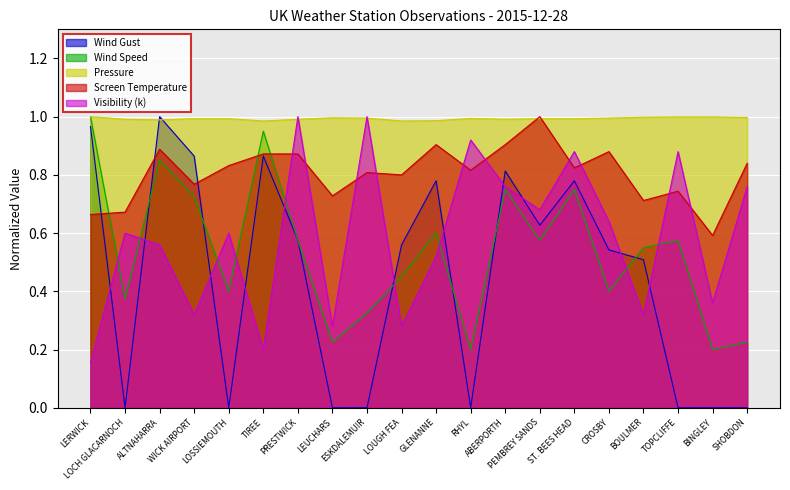

Reading left to right, list all the values displayed in this chart.

Wind Gust: LERWICK=1.0	LOCH GLACARNOCH=0.0	ALTNAHARRA=1.0	WICK AIRPORT=0.9	LOSSIEMOUTH=0.0	TIREE=0.9	PRESTWICK=0.6	LEUCHARS=0.0	ESKDALEMUIR=0.0	LOUGH FEA=0.6	GLENANNE=0.8	RHYL=0.0	ABERPORTH=0.8	PEMBREY SANDS=0.6	ST. BEES HEAD=0.8	CROSBY=0.5	BOULMER=0.5	TOPCLIFFE=0.0	BINGLEY=0.0	SHOBDON=0.0
Wind Speed: LERWICK=1.0	LOCH GLACARNOCH=0.4	ALTNAHARRA=0.8	WICK AIRPORT=0.7	LOSSIEMOUTH=0.4	TIREE=0.9	PRESTWICK=0.6	LEUCHARS=0.2	ESKDALEMUIR=0.3	LOUGH FEA=0.5	GLENANNE=0.6	RHYL=0.2	ABERPORTH=0.8	PEMBREY SANDS=0.6	ST. BEES HEAD=0.8	CROSBY=0.4	BOULMER=0.6	TOPCLIFFE=0.6	BINGLEY=0.2	SHOBDON=0.2
Pressure: LERWICK=1.0	LOCH GLACARNOCH=1.0	ALTNAHARRA=1.0	WICK AIRPORT=1.0	LOSSIEMOUTH=1.0	TIREE=1.0	PRESTWICK=1.0	LEUCHARS=1.0	ESKDALEMUIR=1.0	LOUGH FEA=1.0	GLENANNE=1.0	RHYL=1.0	ABERPORTH=1.0	PEMBREY SANDS=1.0	ST. BEES HEAD=1.0	CROSBY=1.0	BOULMER=1.0	TOPCLIFFE=1.0	BINGLEY=1.0	SHOBDON=1.0
Screen Temperature: LERWICK=0.7	LOCH GLACARNOCH=0.7	ALTNAHARRA=0.9	WICK AIRPORT=0.8	LOSSIEMOUTH=0.8	TIREE=0.9	PRESTWICK=0.9	LEUCHARS=0.7	ESKDALEMUIR=0.8	LOUGH FEA=0.8	GLENANNE=0.9	RHYL=0.8	ABERPORTH=0.9	PEMBREY SANDS=1.0	ST. BEES HEAD=0.8	CROSBY=0.9	BOULMER=0.7	TOPCLIFFE=0.7	BINGLEY=0.6	SHOBDON=0.8
Visibility (k): LERWICK=0.2	LOCH GLACARNOCH=0.6	ALTNAHARRA=0.6	WICK AIRPORT=0.3	LOSSIEMOUTH=0.6	TIREE=0.2	PRESTWICK=1.0	LEUCHARS=0.3	ESKDALEMUIR=1.0	LOUGH FEA=0.3	GLENANNE=0.5	RHYL=0.9	ABERPORTH=0.8	PEMBREY SANDS=0.7	ST. BEES HEAD=0.9	CROSBY=0.6	BOULMER=0.3	TOPCLIFFE=0.9	BINGLEY=0.4	SHOBDON=0.8